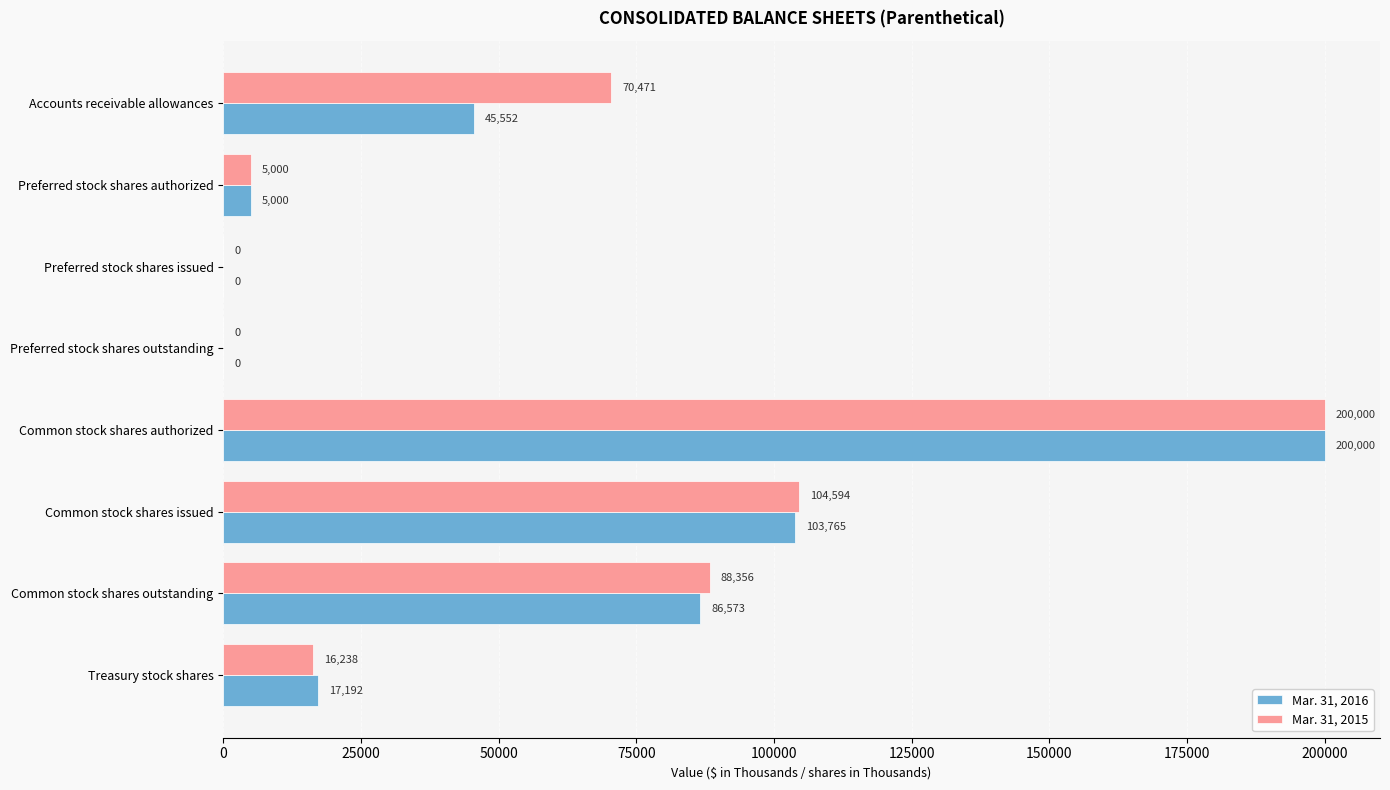

What is the sum of all Mar. 31, 2016 values?

458082